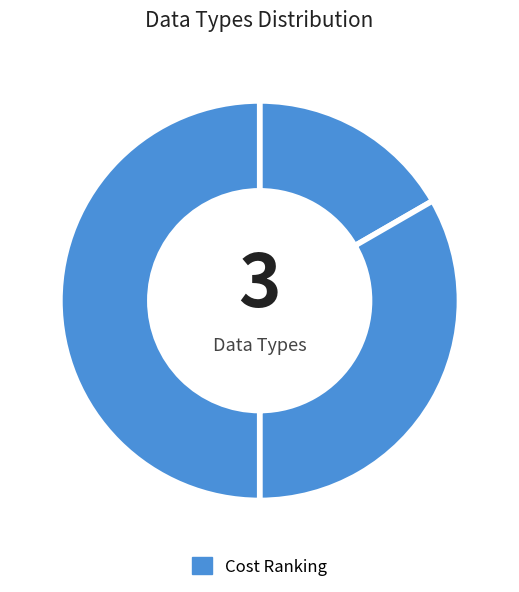

How many segments does this pie chart have?

3